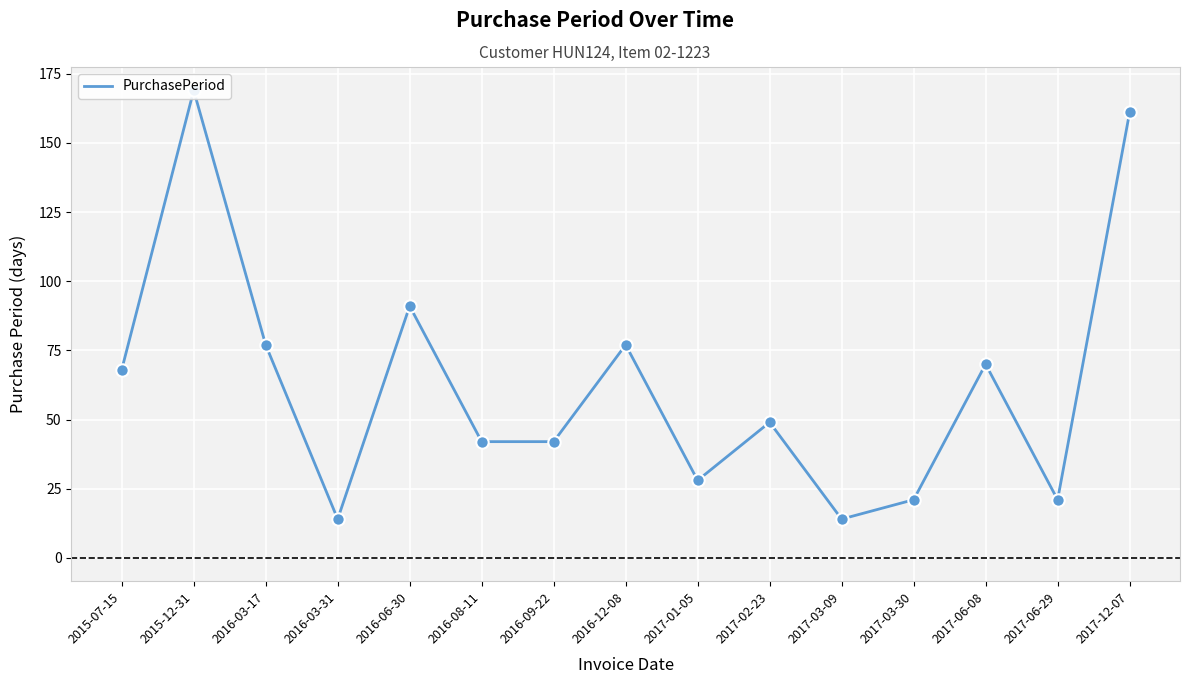

Which has a higher value, 2017-03-09 or 2016-06-30?

2016-06-30